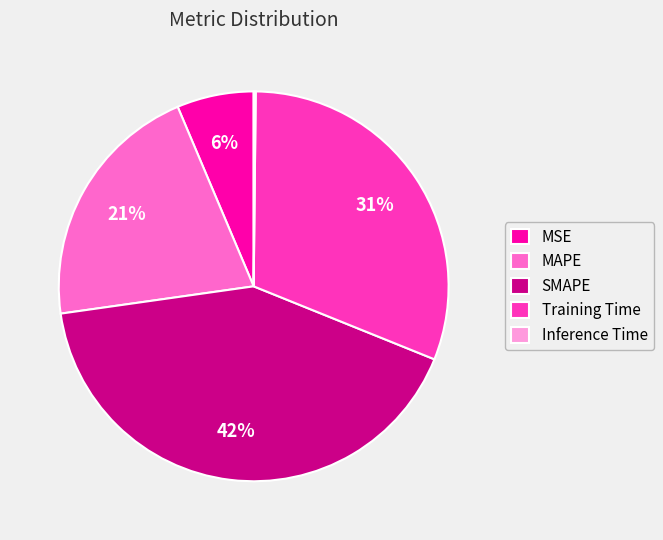

The MSE slice represents 6% of the pie. True or false?

True